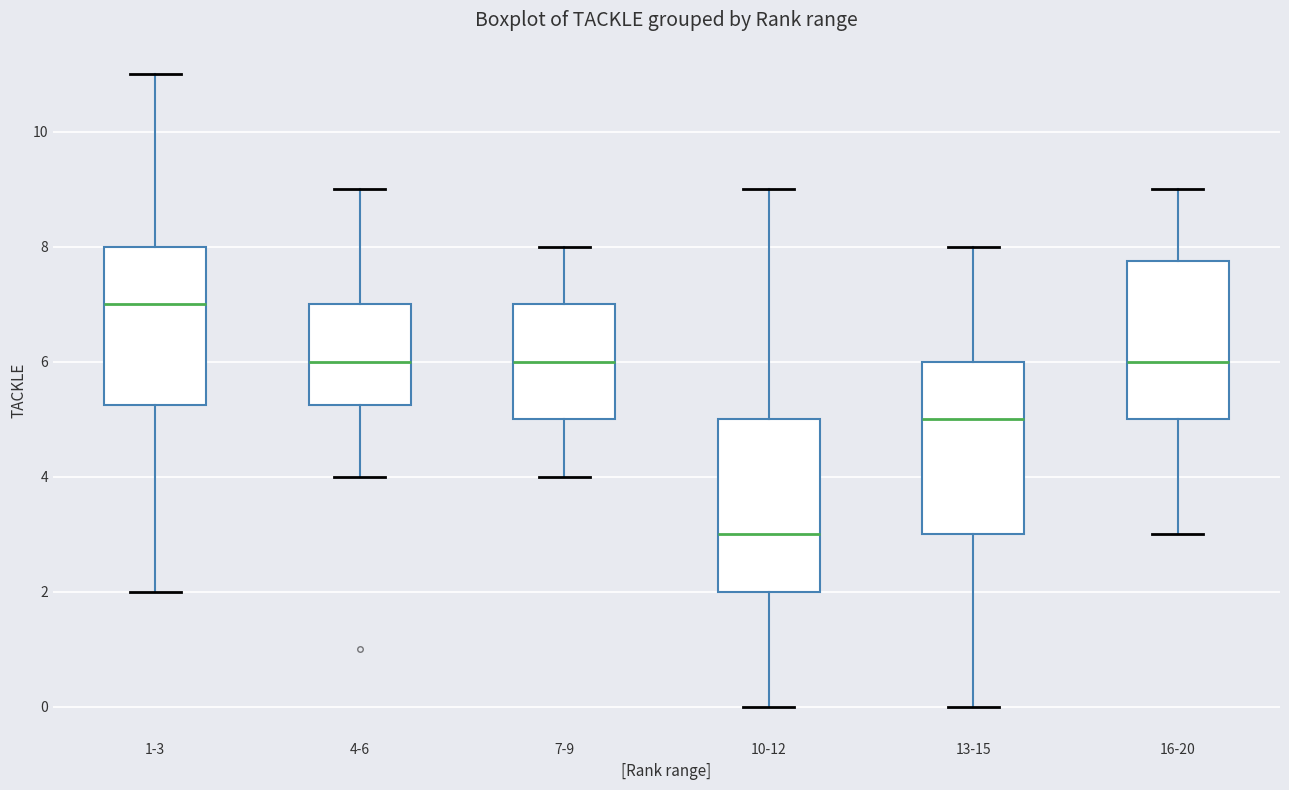

Where does the median line of the box for 10-12 sit on the y-axis? The values are not printed on the chart, so give them approximately, as read against the axis.

3.0